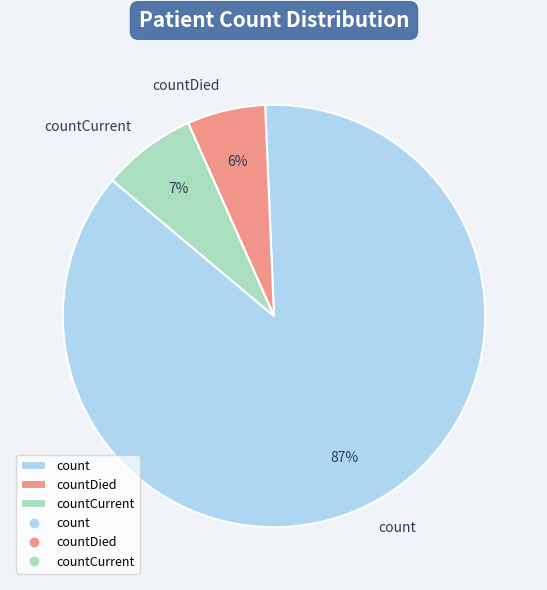

Is the sum of count and countCurrent greater than half?

Yes